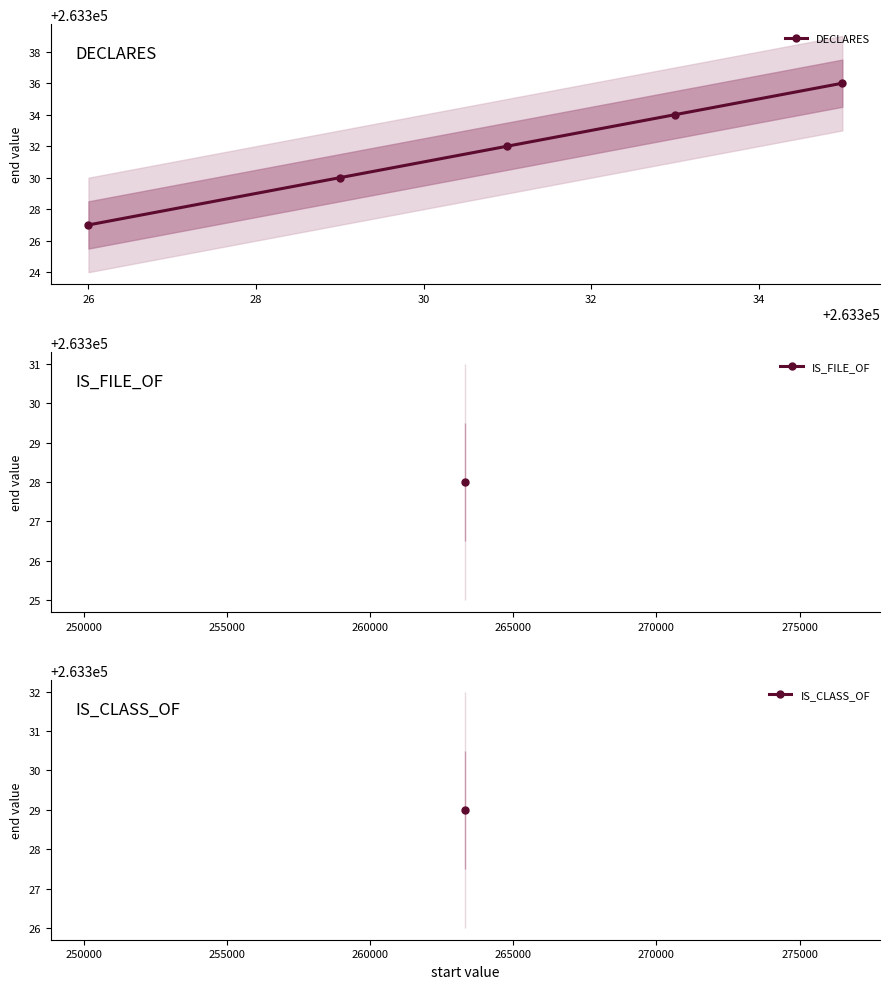

What is the value of the DECLARES point at the 4th from the left?

263334